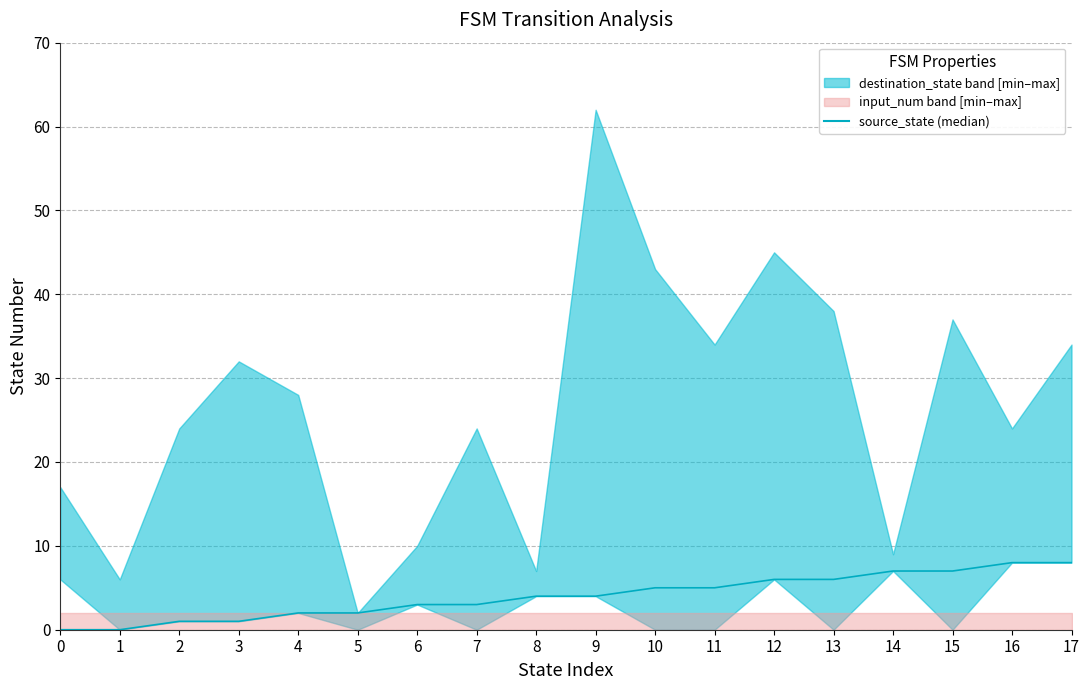

What is the change in value from 7 to 10?

+2